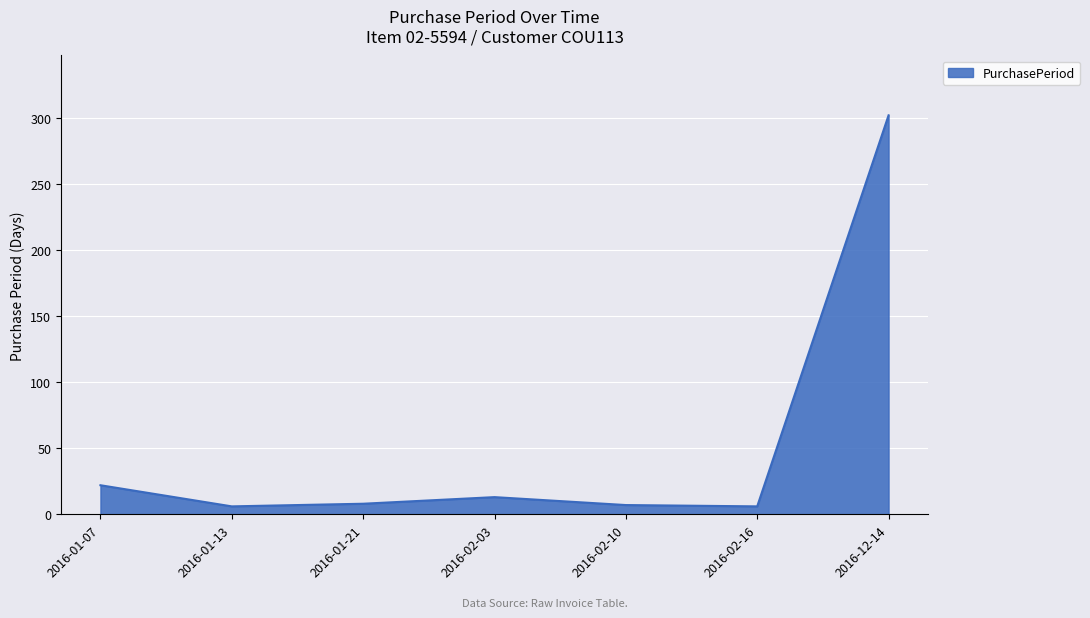

How many interior local peaks (higher than both neighbors) does the data have?

1